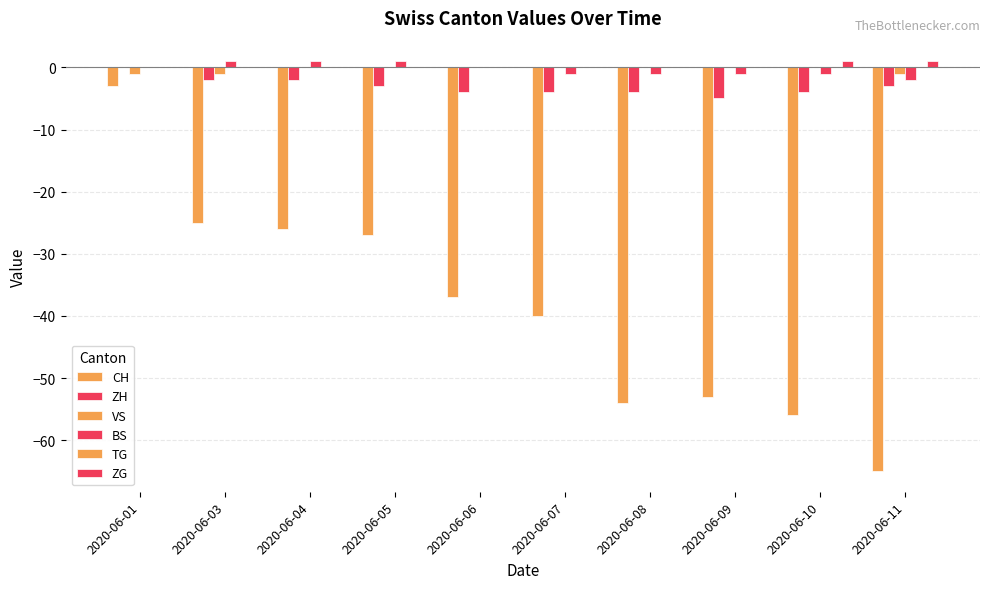

What is the value of the BS bar at the 7th from the left?

-1